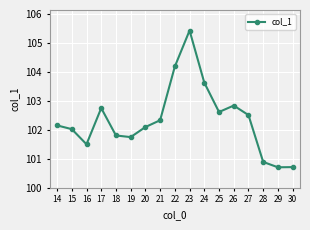

Is it true that the value at 15 is 102.0?

True